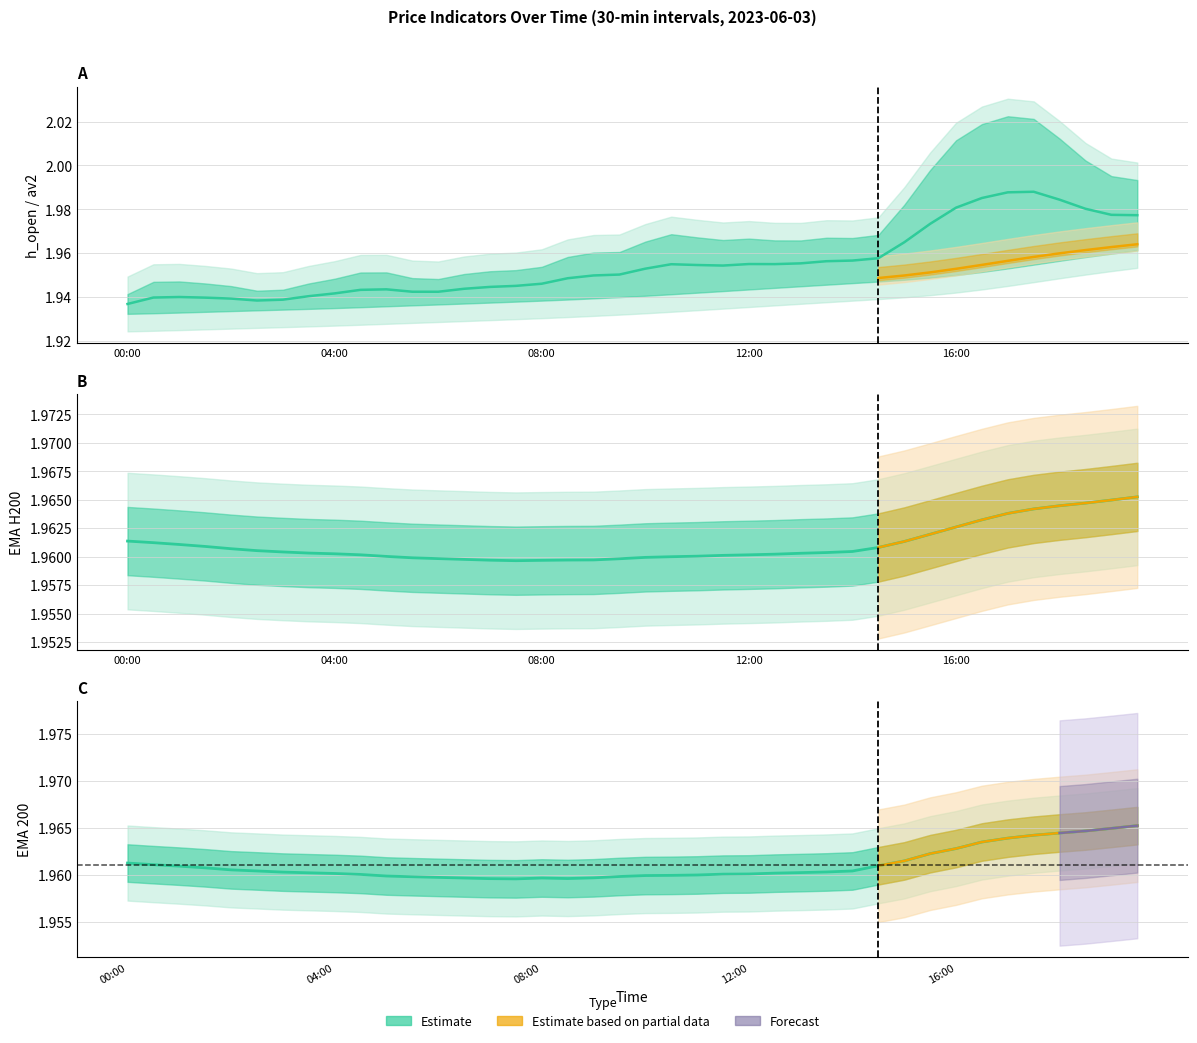

True or false: h_open has a value of 1.9 at 04:00.

True